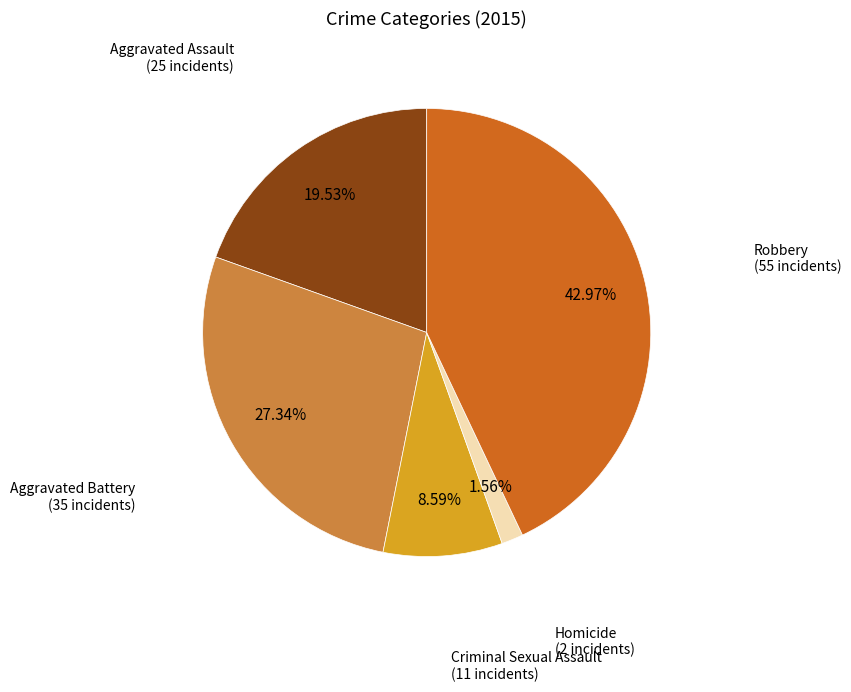

Is there any slice that represents more than half of the pie?

No